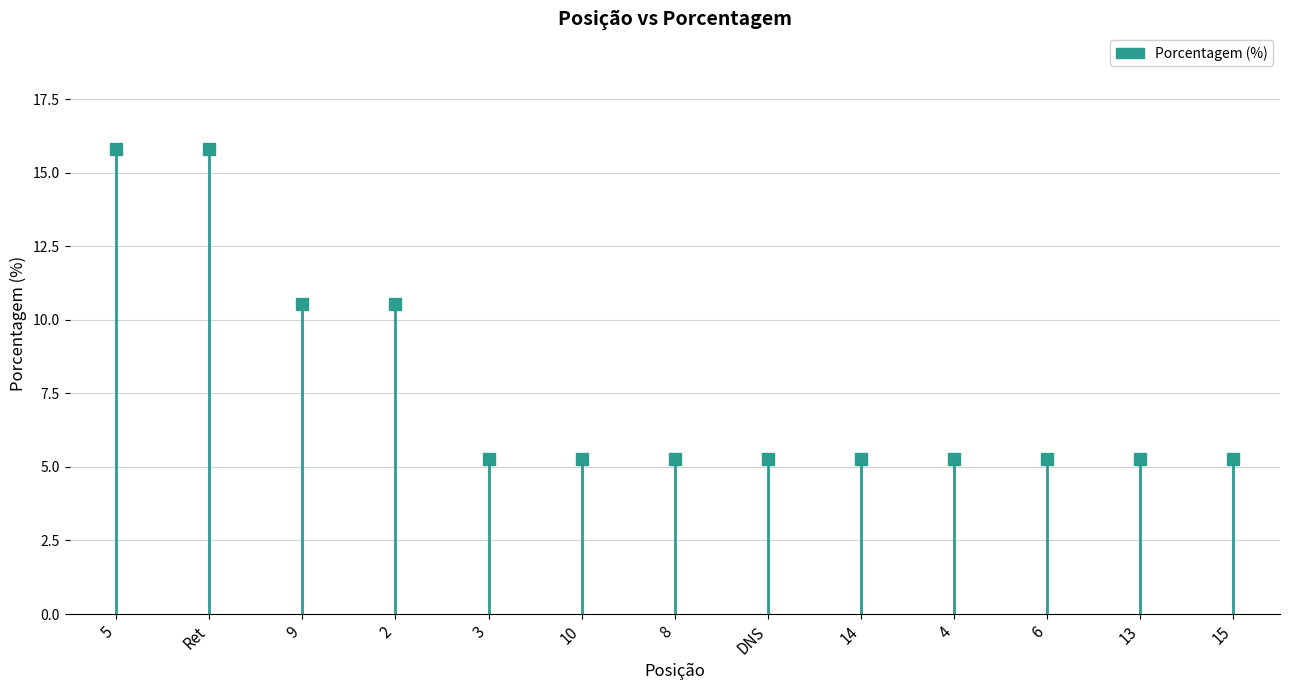

The value at 14 is 5.3. True or false?

True